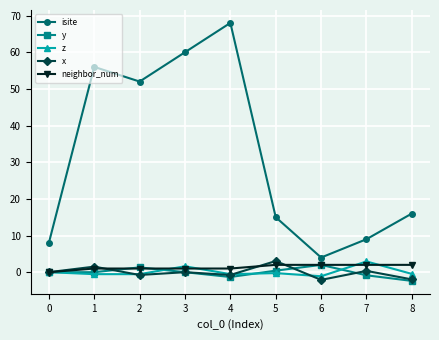

What are all the series names shown in the legend?

isite, y, z, x, neighbor_num